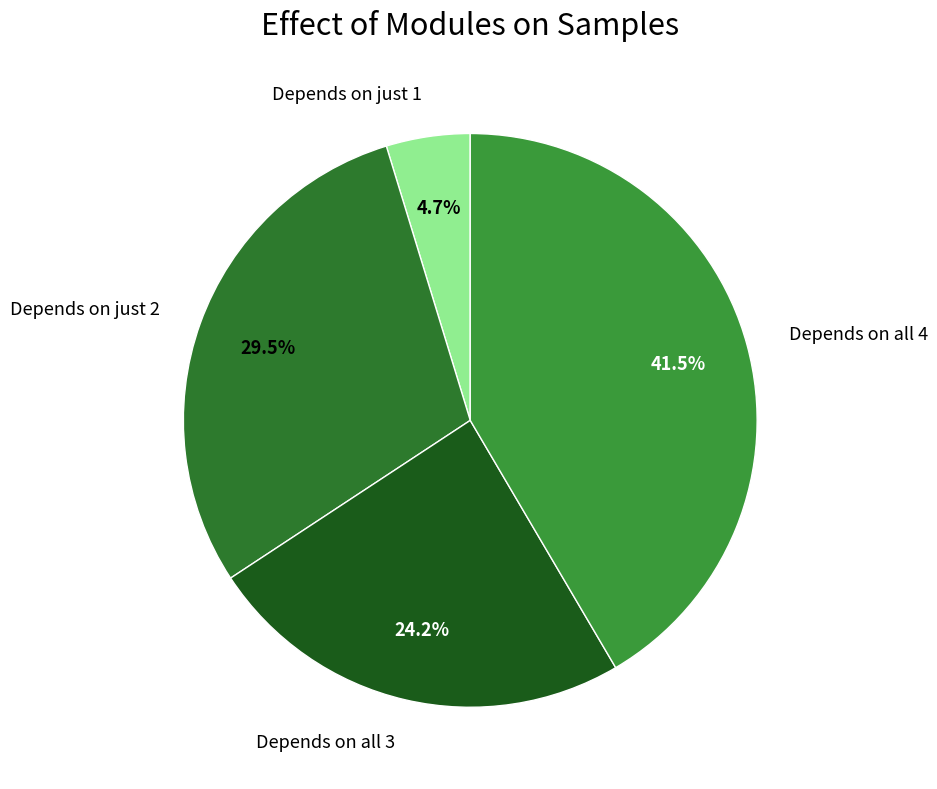

Count the number of slices in the pie.

4